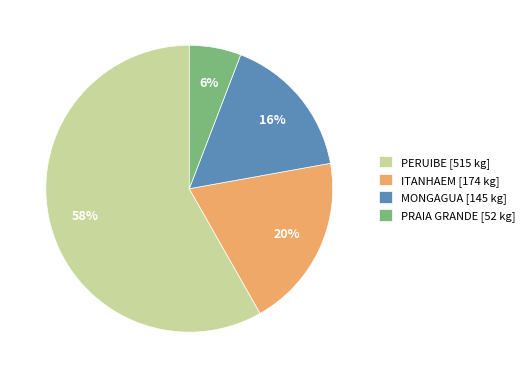

To the nearest percent, what is the difference between the largest and smallest slice percentages?

52%